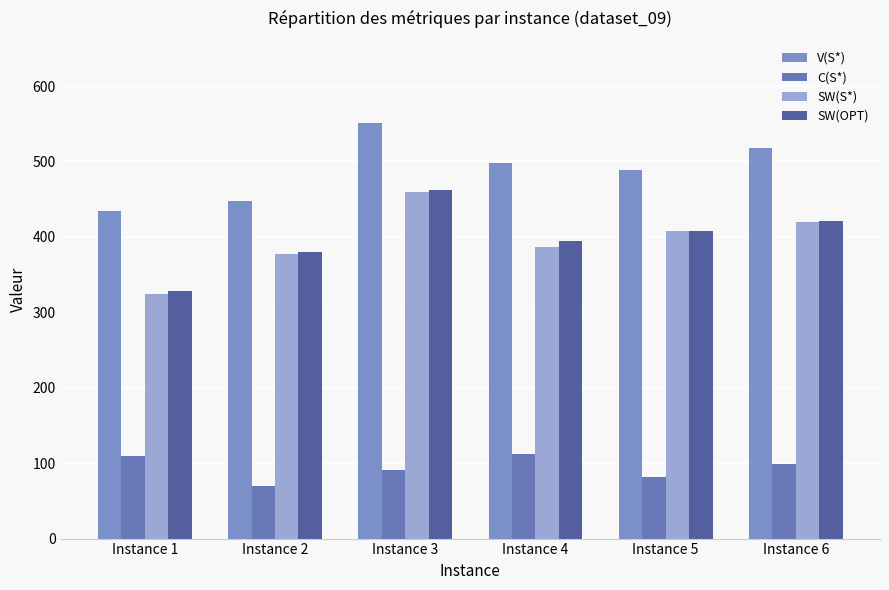

Reading right to left, list all the values displayed in this chart.

V(S*): 517.8	489.3	498.1	551.4	446.9	434.1
C(S*): 98.2	81.8	111.8	91.5	69.9	109.5
SW(S*): 419.6	407.5	386.3	459.9	377.0	324.6
SW(OPT): 420.6	407.5	395.2	461.9	379.4	327.8